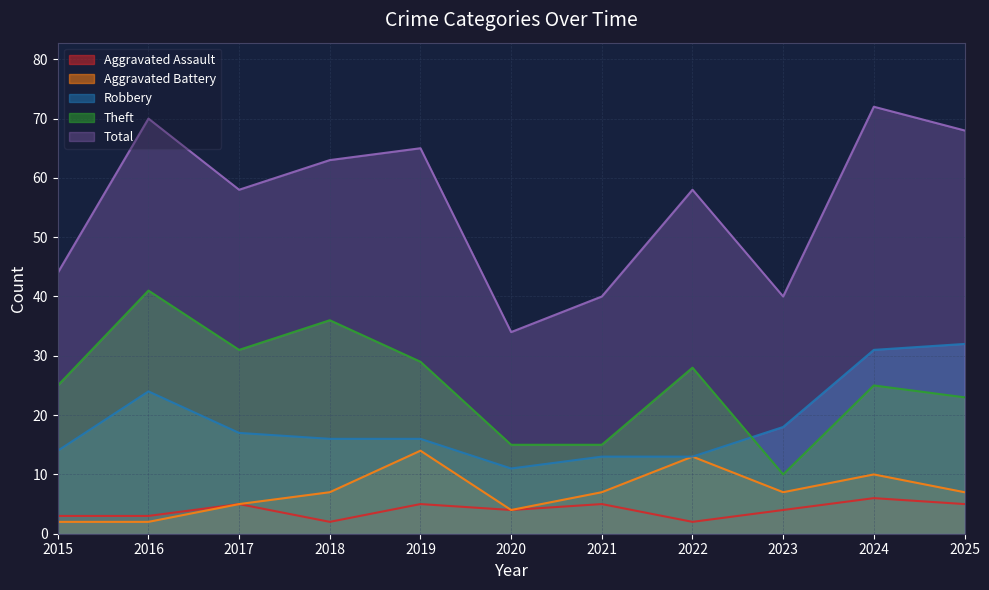

At which label does Total reach its peak?

2024